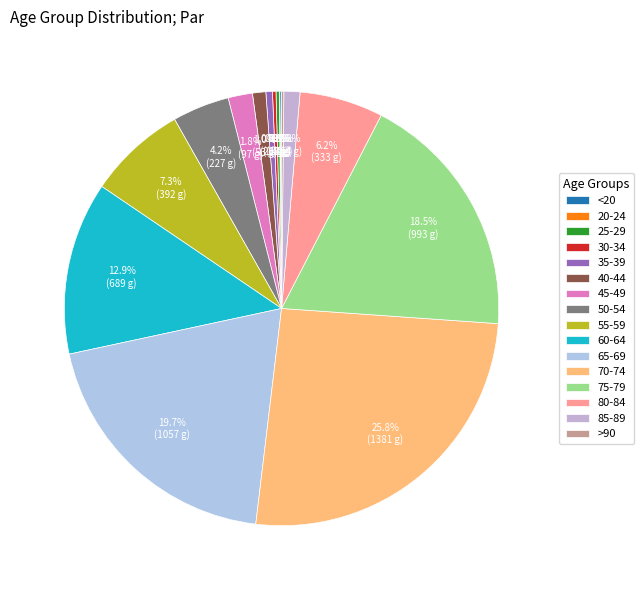

Combined, what portion of the pie is 35-39 and 20-24?

0.5%